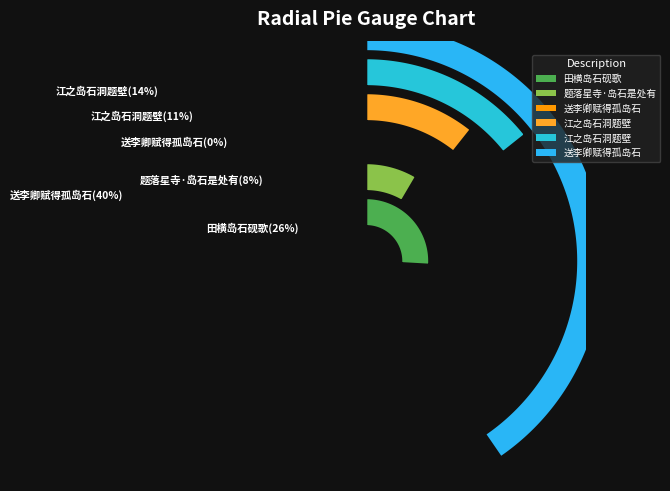

To the nearest percent, what is the difference between the largest and smallest slice percentages?

40%